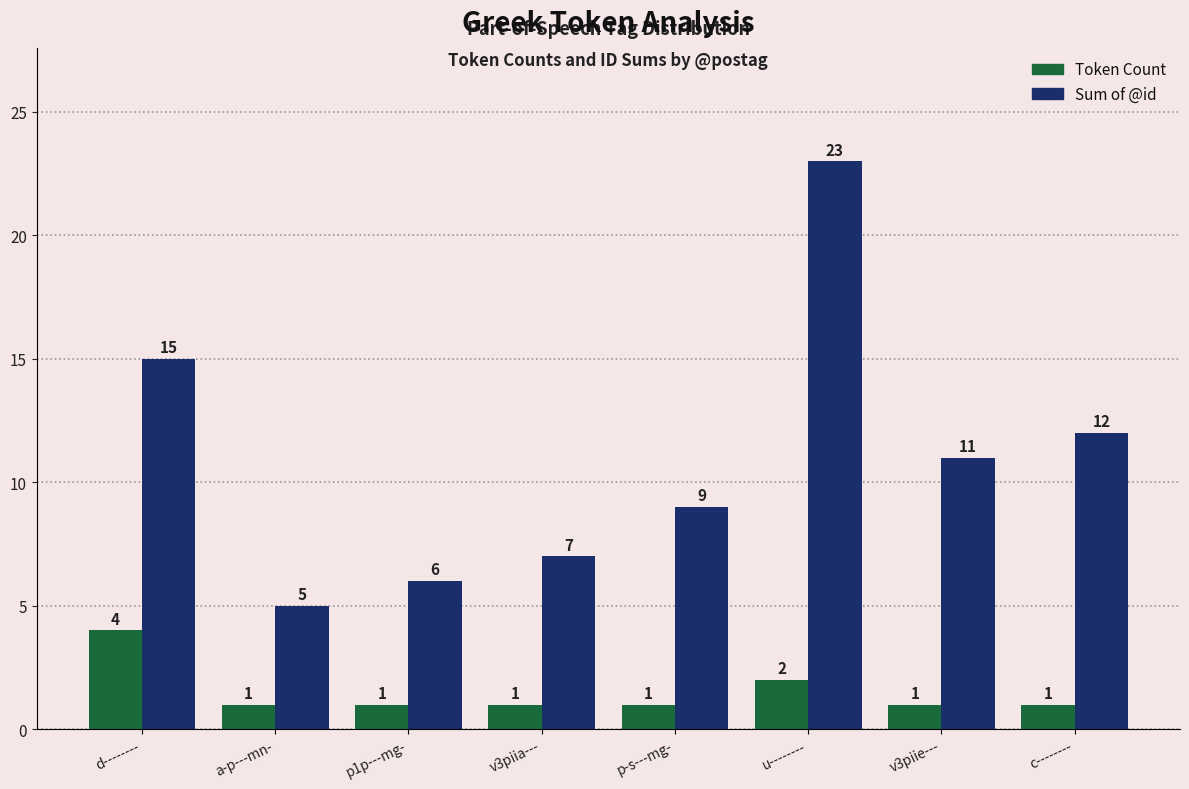

What is the total value across all series at p-s---mg-?

10